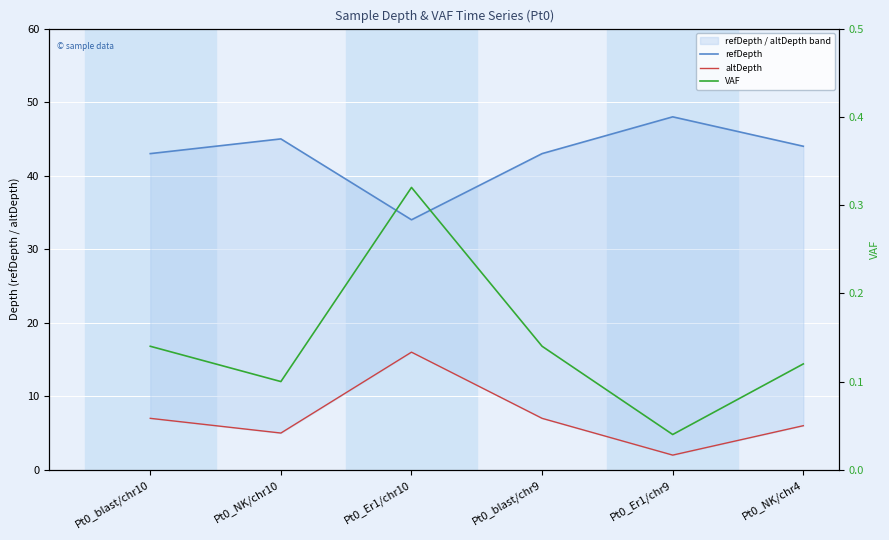

What is the total value across all series at Pt0_Er1/chr9?

50.0